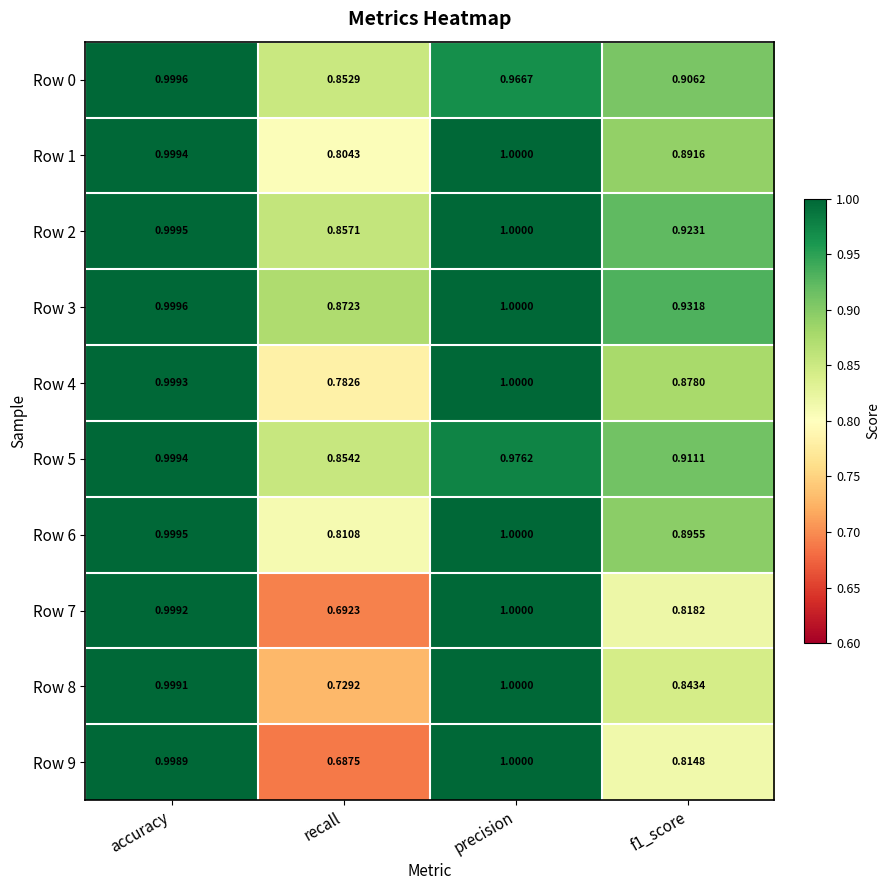

Which series has the largest range (max minus min)?

Row 9